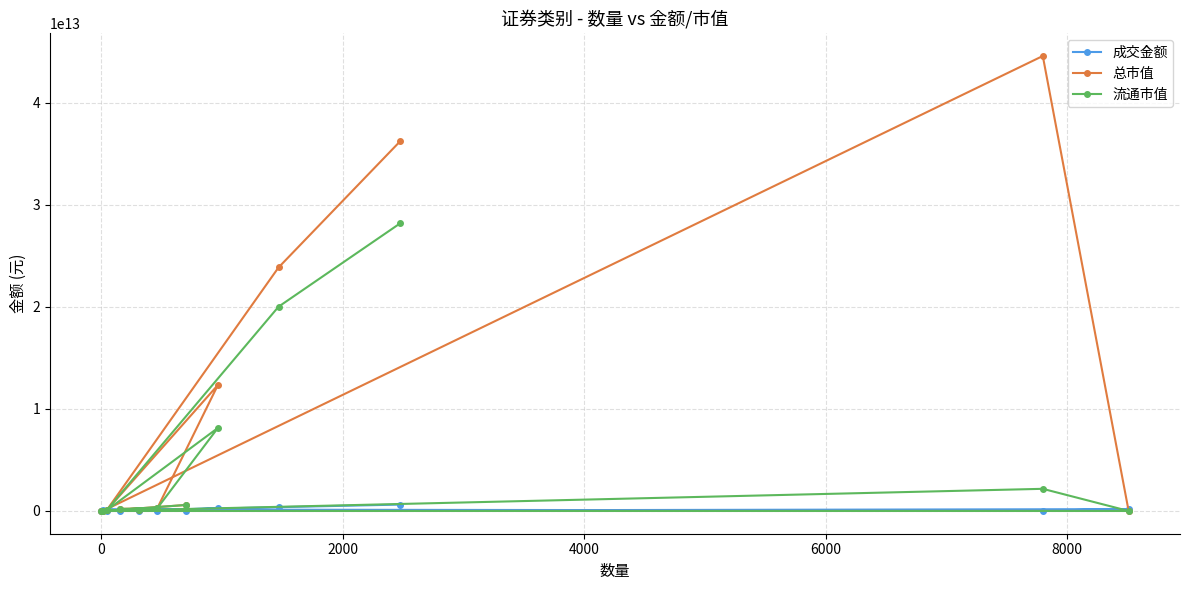

How many lines are shown in the chart?

3